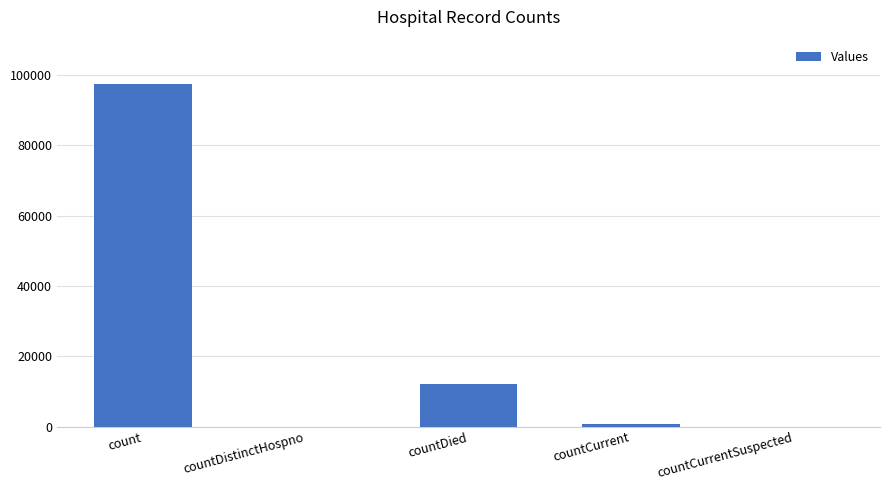

Where does the data first go above 710?

count